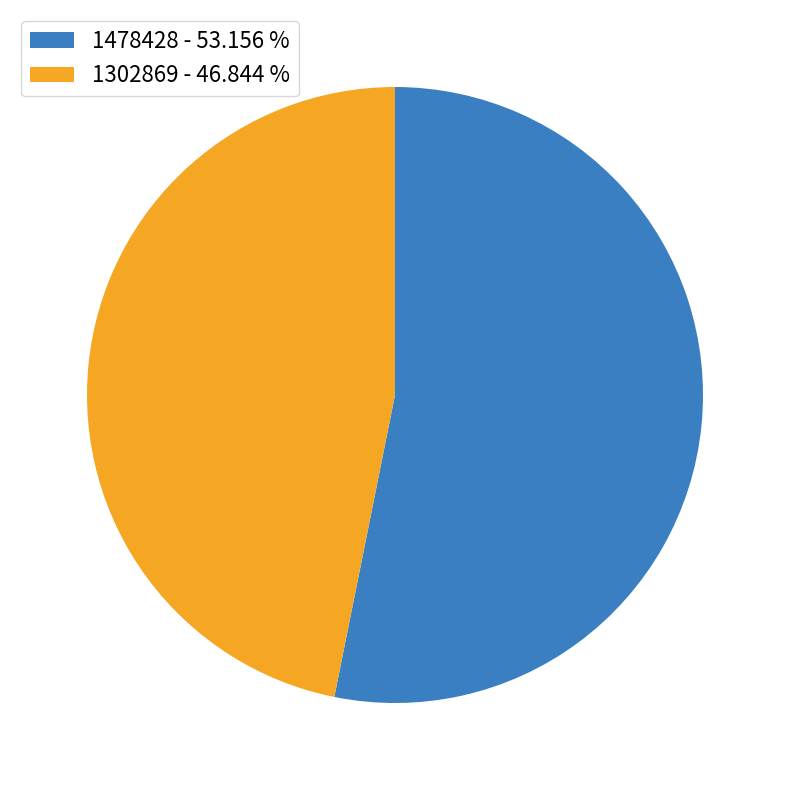

What is the ratio of the value at 1302869 - 46.844 % to the value at 1478428 - 53.156 %?

0.9